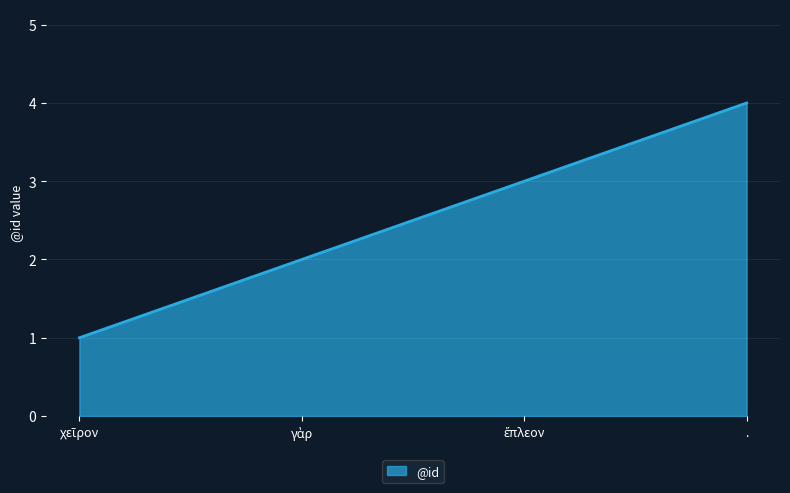

What value does the data have at .?

4